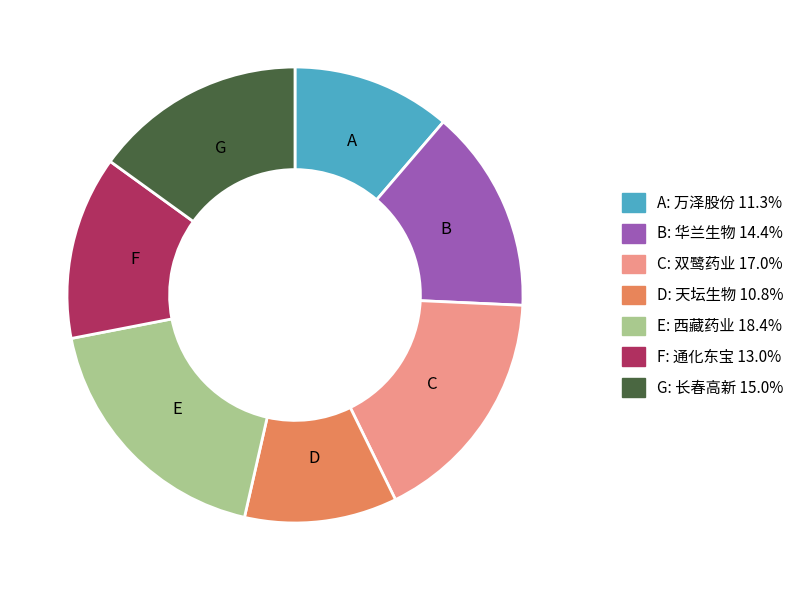

Is there any slice that represents more than half of the pie?

No